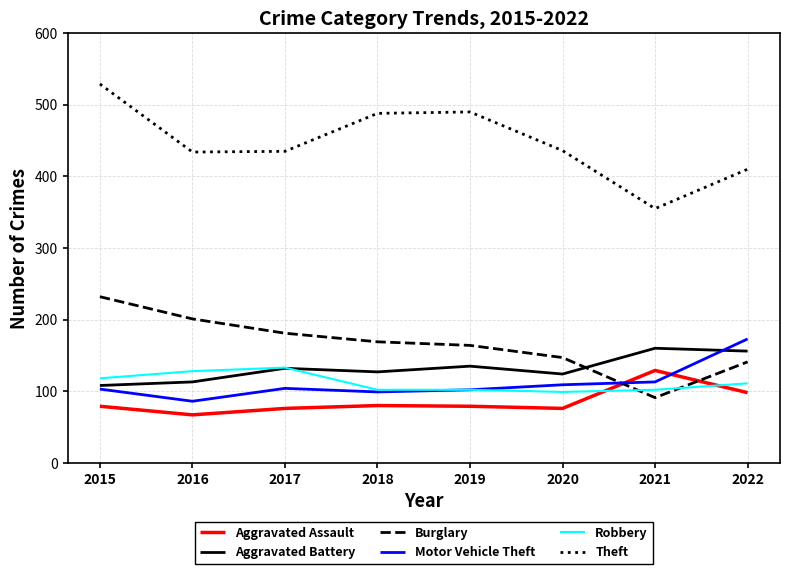

Does the chart have visible grid lines?

Yes